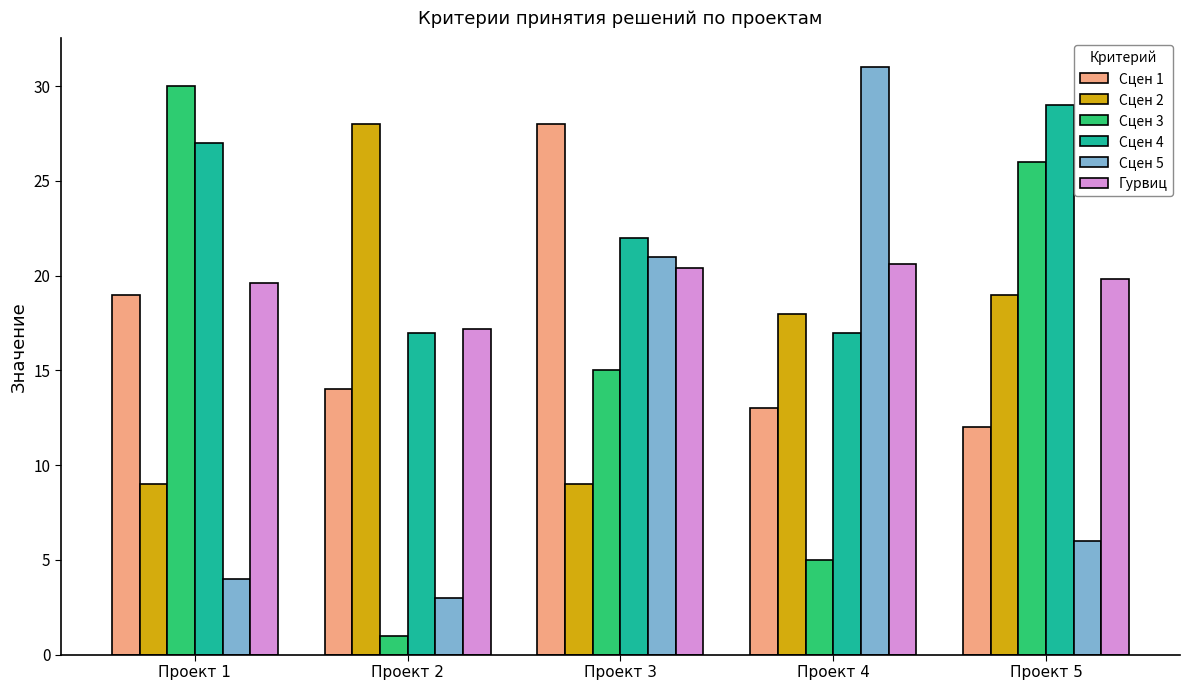

The Сцен 5 series shows 3.0 at Проект 2. True or false?

True